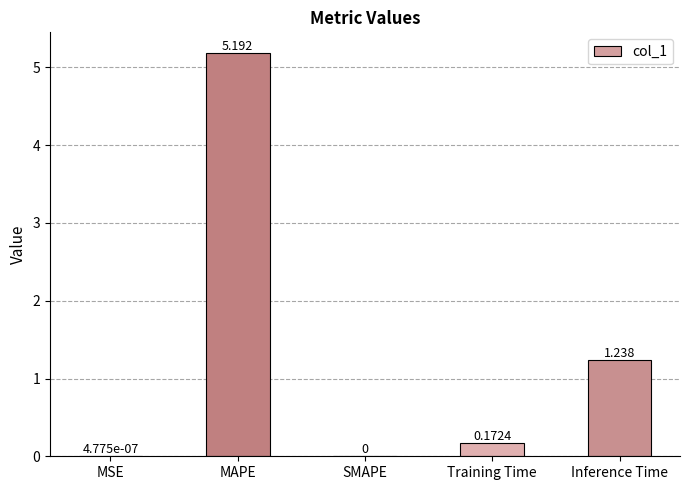

What is the difference between the values at MAPE and Inference Time?

4.0